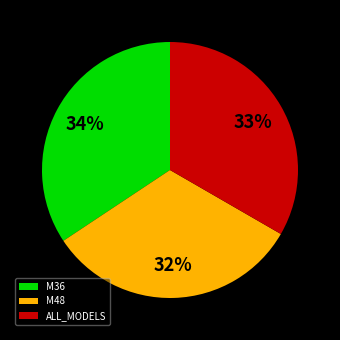

True or false: M48 accounts for 32% of the total.

True